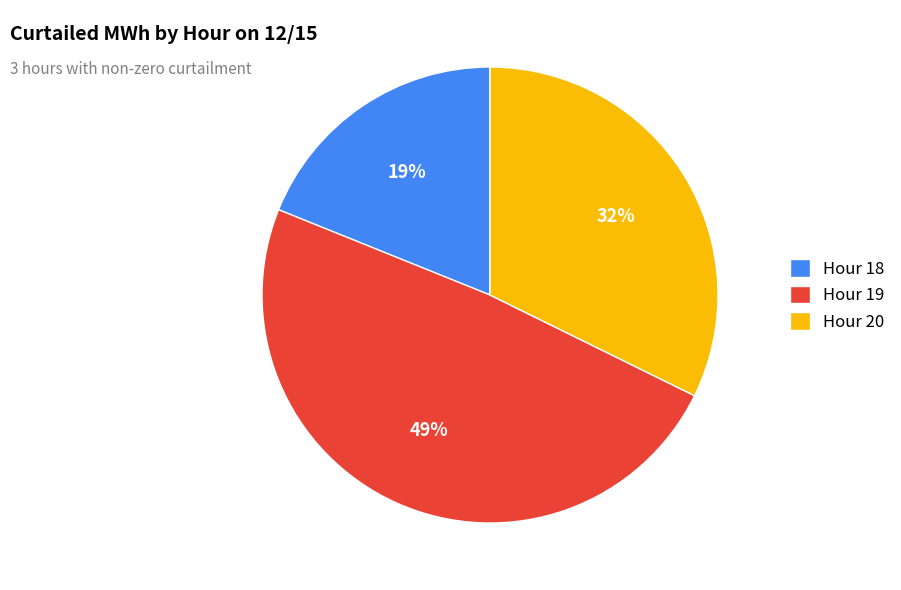

Which slice is the smallest?

Hour 18